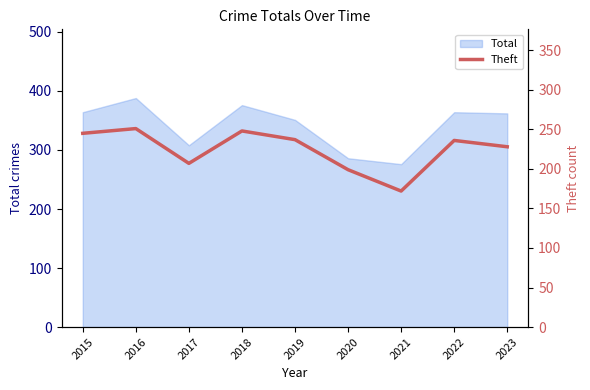

Between 2023 and 2017, which is larger?

2023